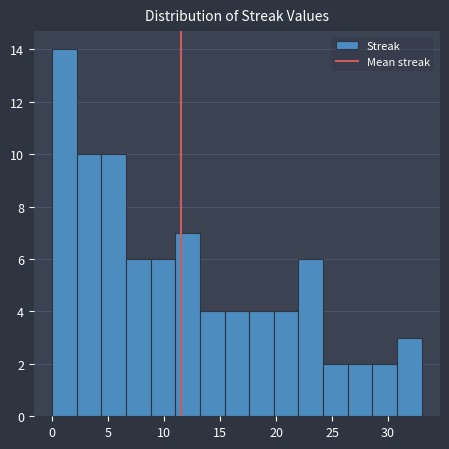

Which range on the x-axis has the tallest bar?

0.0 to 2.2